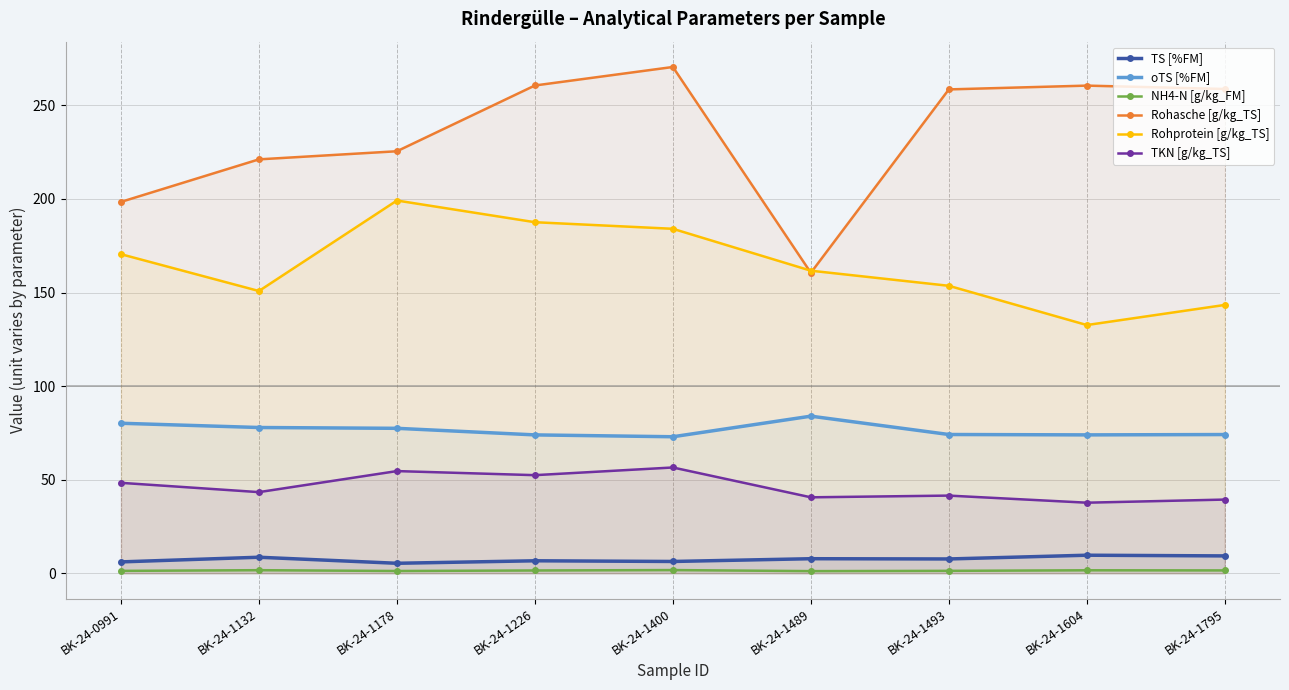

Reading right to left, what are all the values shown in this chart?

TS [%FM]: 9.3	9.6	7.6	7.8	6.3	6.7	5.3	8.6	6.1
oTS [%FM]: 74.1	73.9	74.1	83.9	72.9	73.9	77.4	77.9	80.2
NH4-N [g/kg_FM]: 1.5	1.6	1.3	1.1	1.7	1.5	1.2	1.6	1.3
Rohasche [g/kg_TS]: 258.8	260.6	258.6	160.6	270.5	260.6	225.5	221.2	198.4
Rohprotein [g/kg_TS]: 143.4	132.6	153.6	161.7	184.1	187.6	199.2	150.8	170.5
TKN [g/kg_TS]: 39.4	37.7	41.5	40.6	56.5	52.4	54.6	43.4	48.3